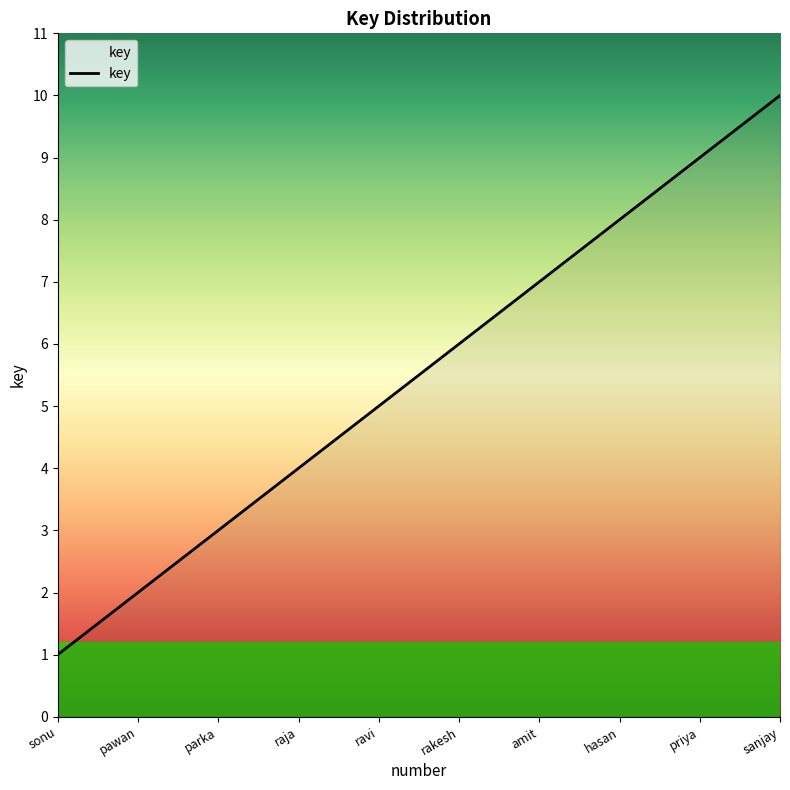

Rank the categories by value from lowest to highest.

sonu, pawan, parka, raja, ravi, rakesh, amit, hasan, priya, sanjay